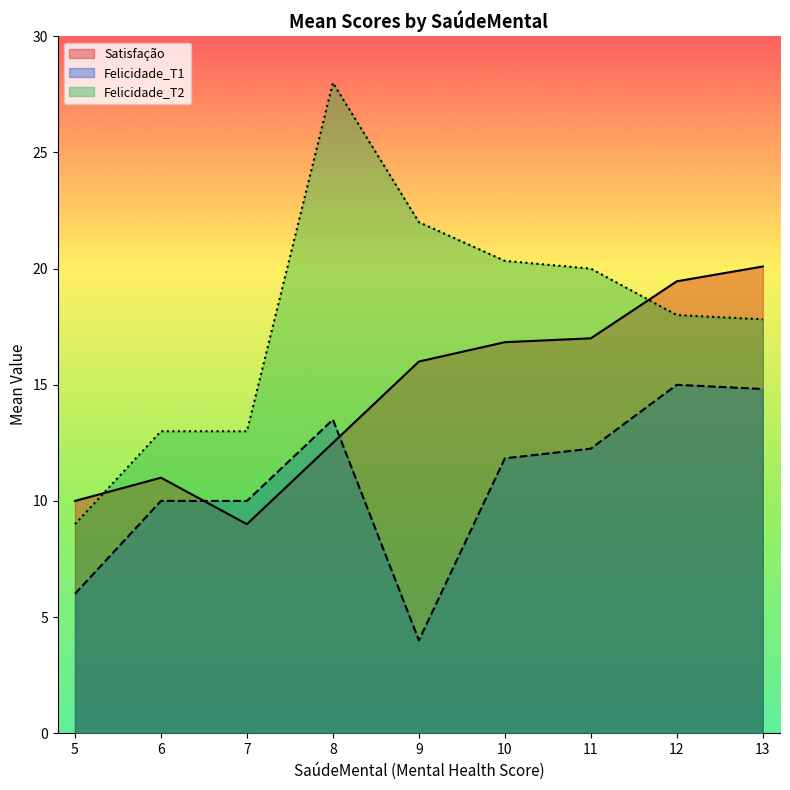

What is the approximate value of Felicidade_T2 at 9?

22.0